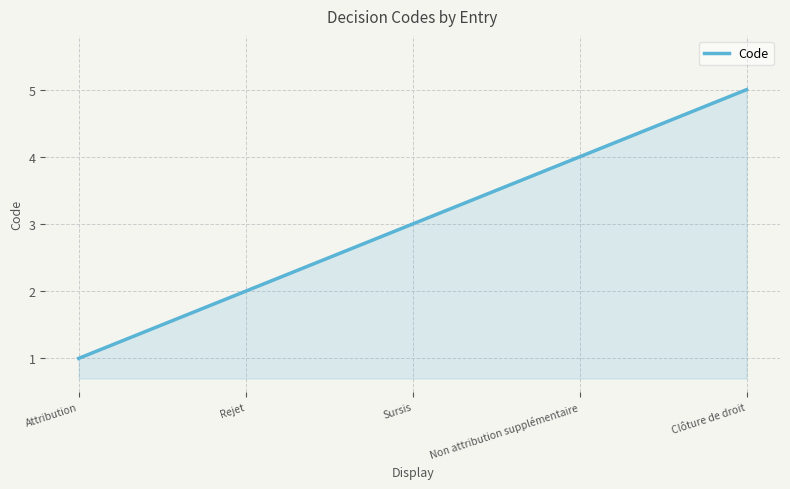

How many distinct data groups are displayed?

1